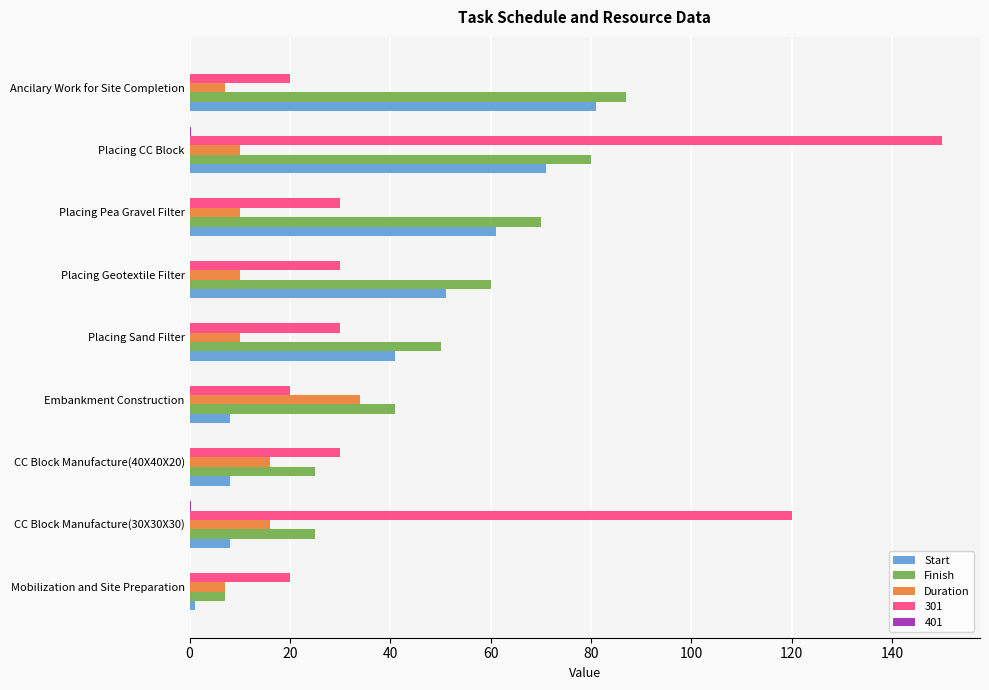

What is the sum of all Duration values?

120.0